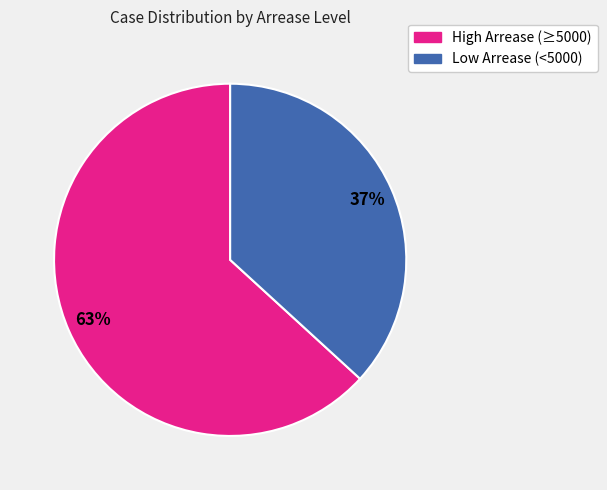

To the nearest percent, what is the difference between the largest and smallest slice percentages?

26%